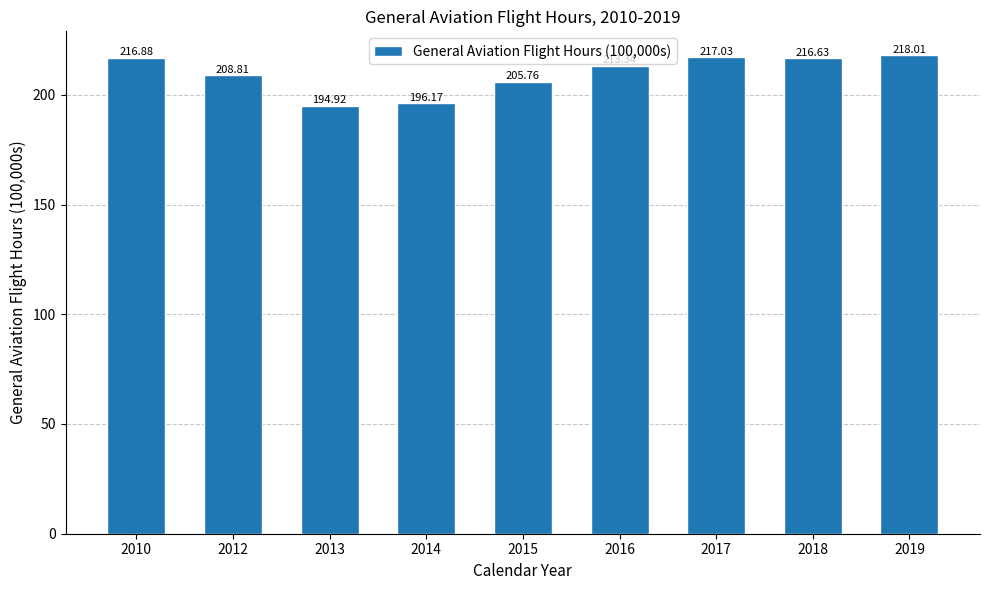

How many data points are above 213?

5